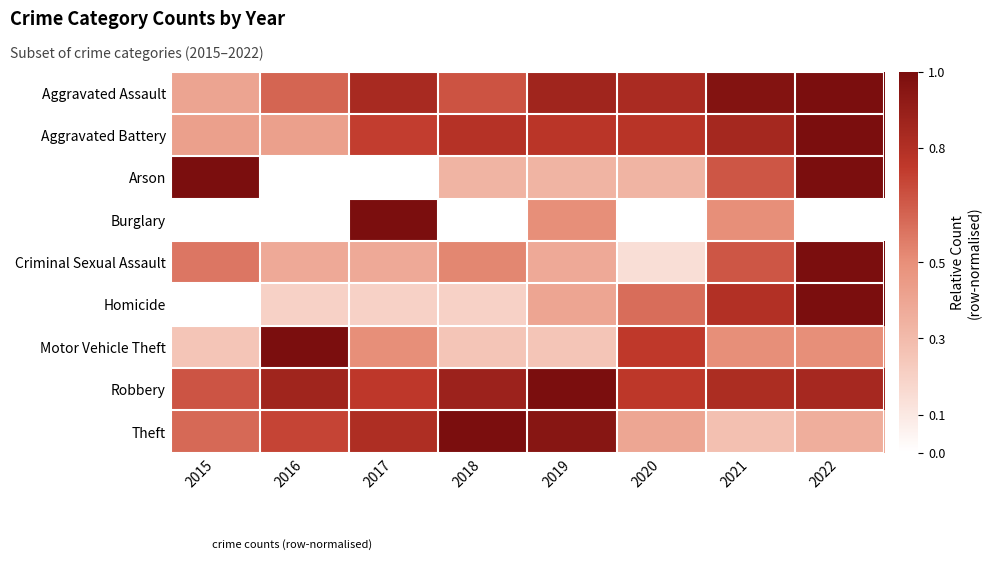

Which series changed the most between 2016 and 2017?

Burglary